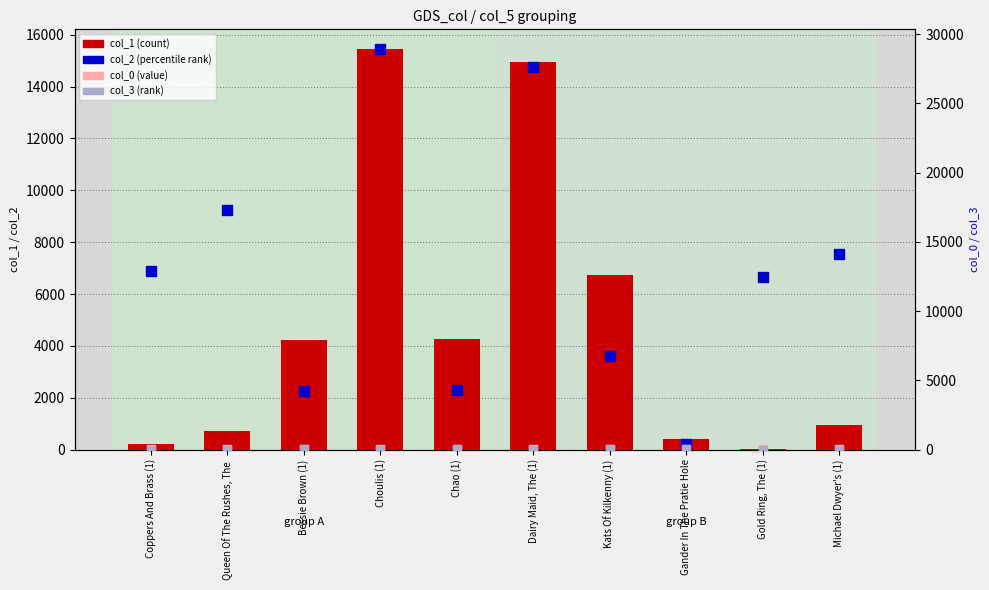

Which series has the widest spread of Y values?

col_2 (percentile rank)